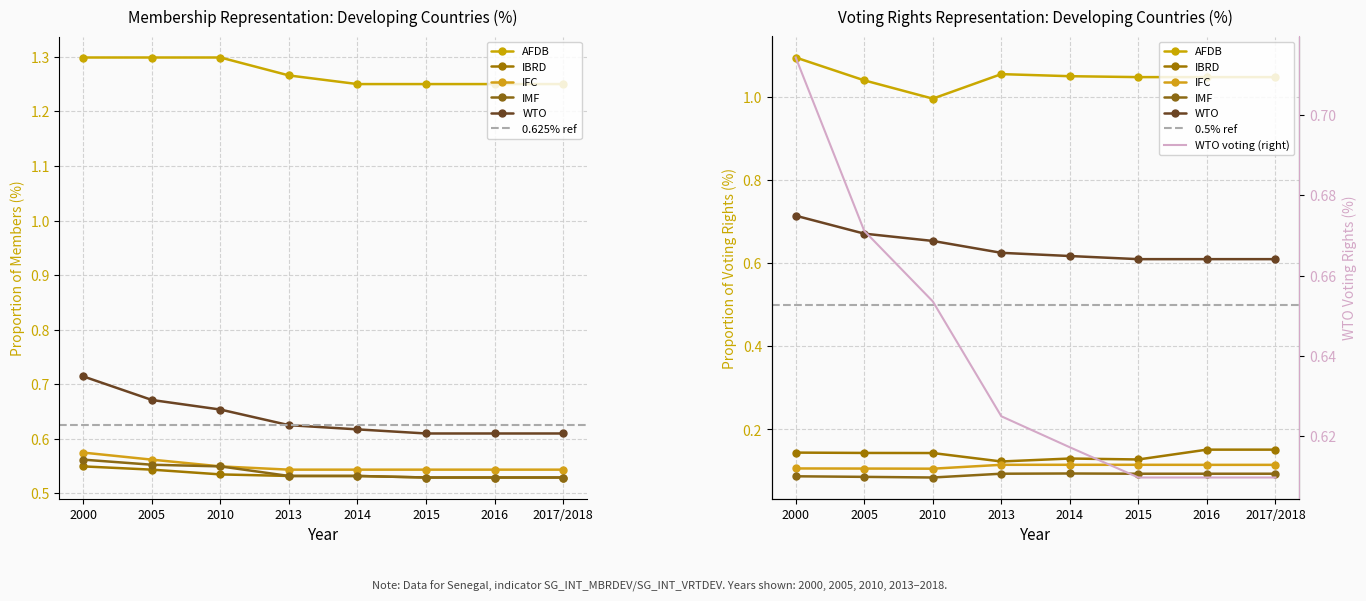

Which series changed the most between 2005 and 2017/2018?

WTO_members